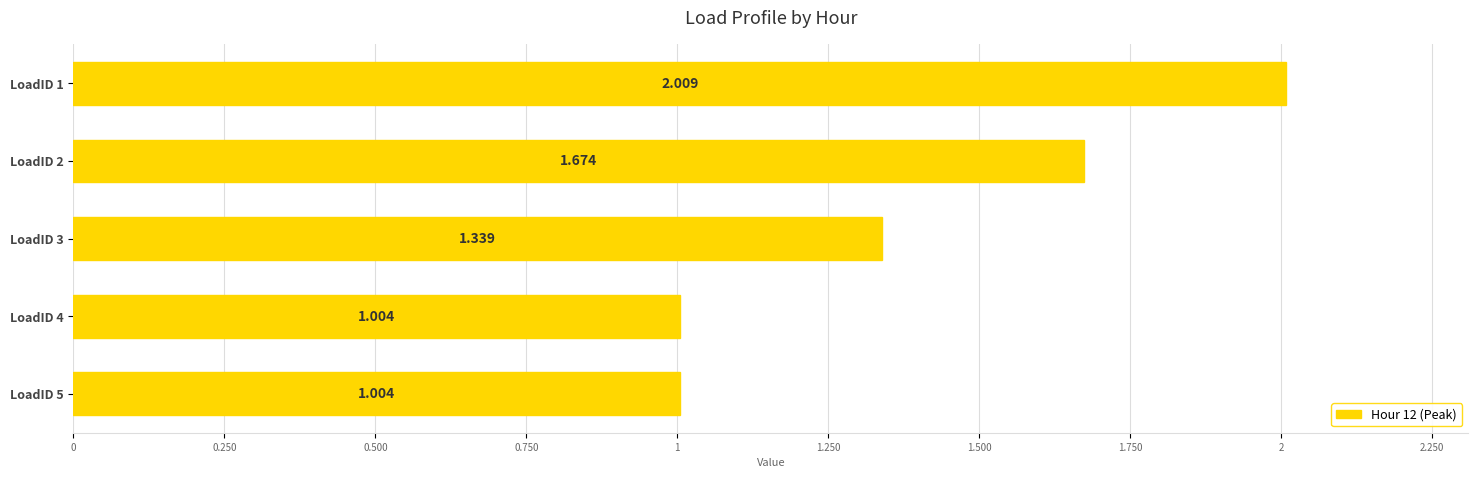

Does the chart contain any negative values?

No